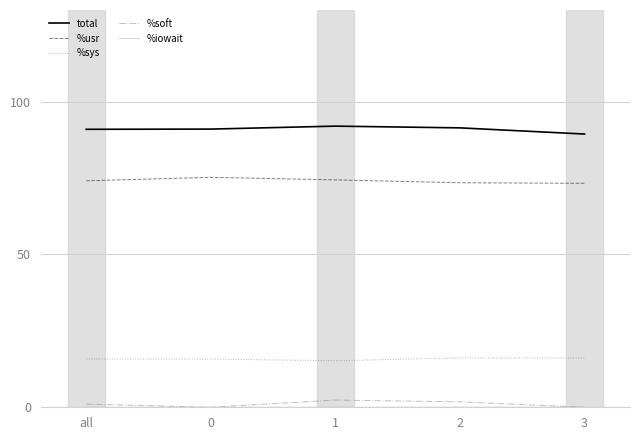

What is the sum of all %sys values?

79.1